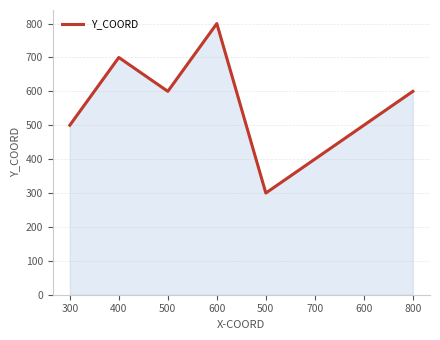

Count the number of data series in this chart.

1